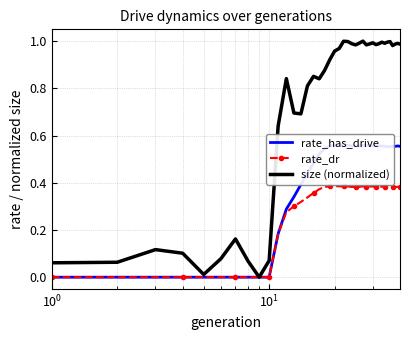

True or false: size (normalized) has a value of 1.5 at 26.

False